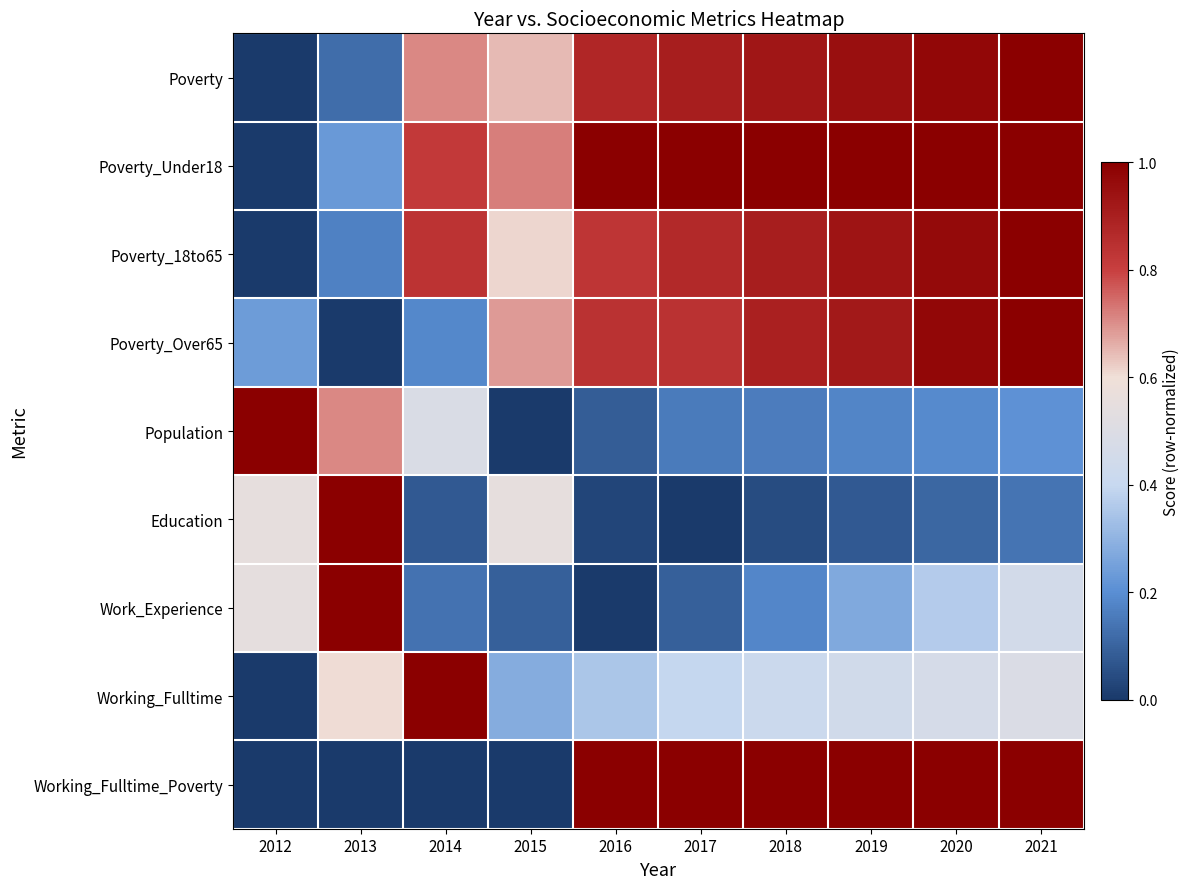

What is the maximum value shown in the chart?

1.0